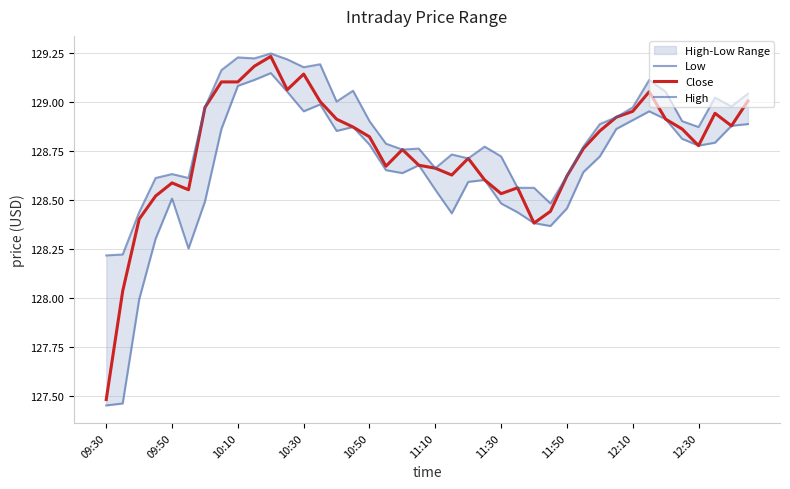

How many series are shown in this chart?

3